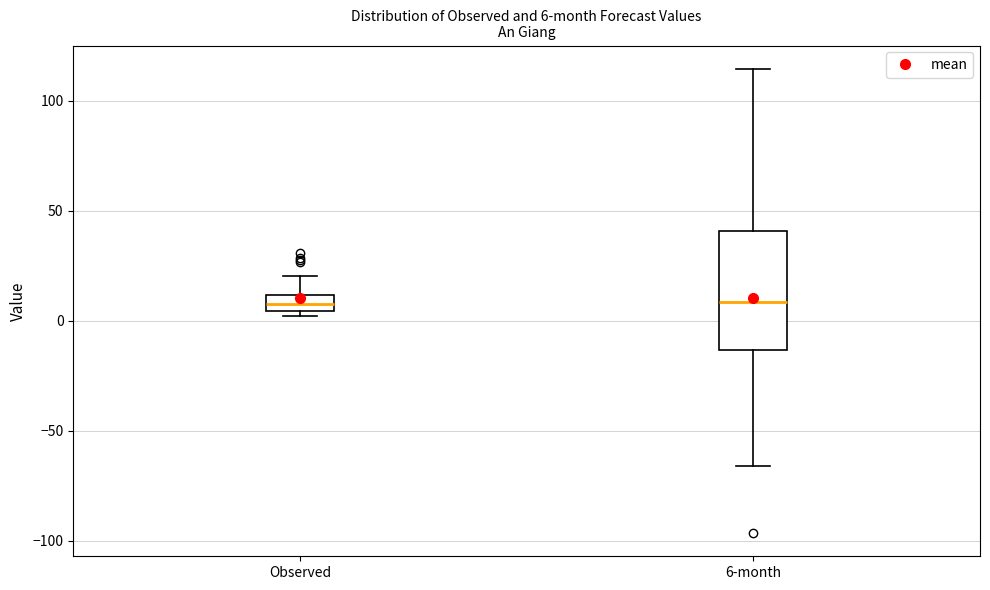

Comparing the boxes themselves (not the whiskers), which one is the tallest?

6-month